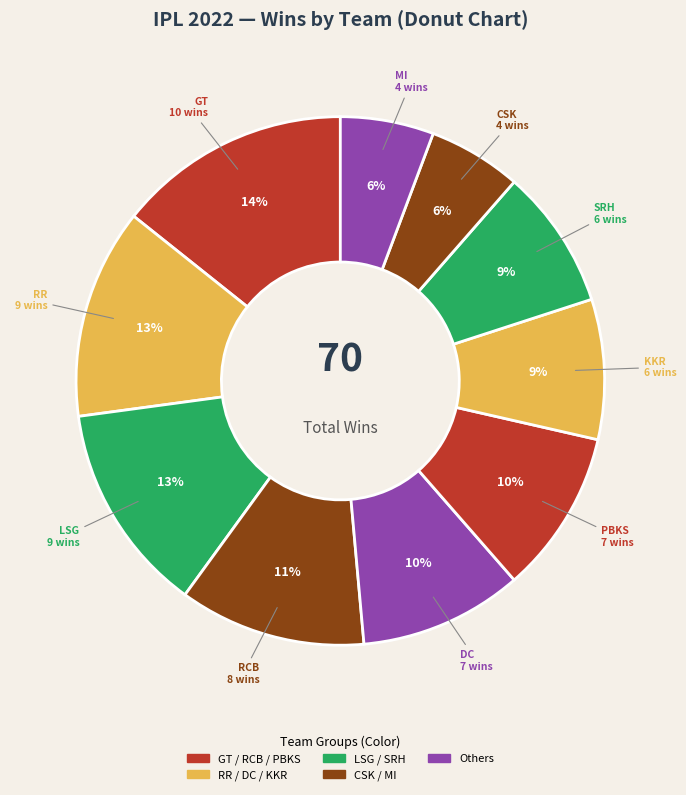

How many segments does this pie chart have?

10